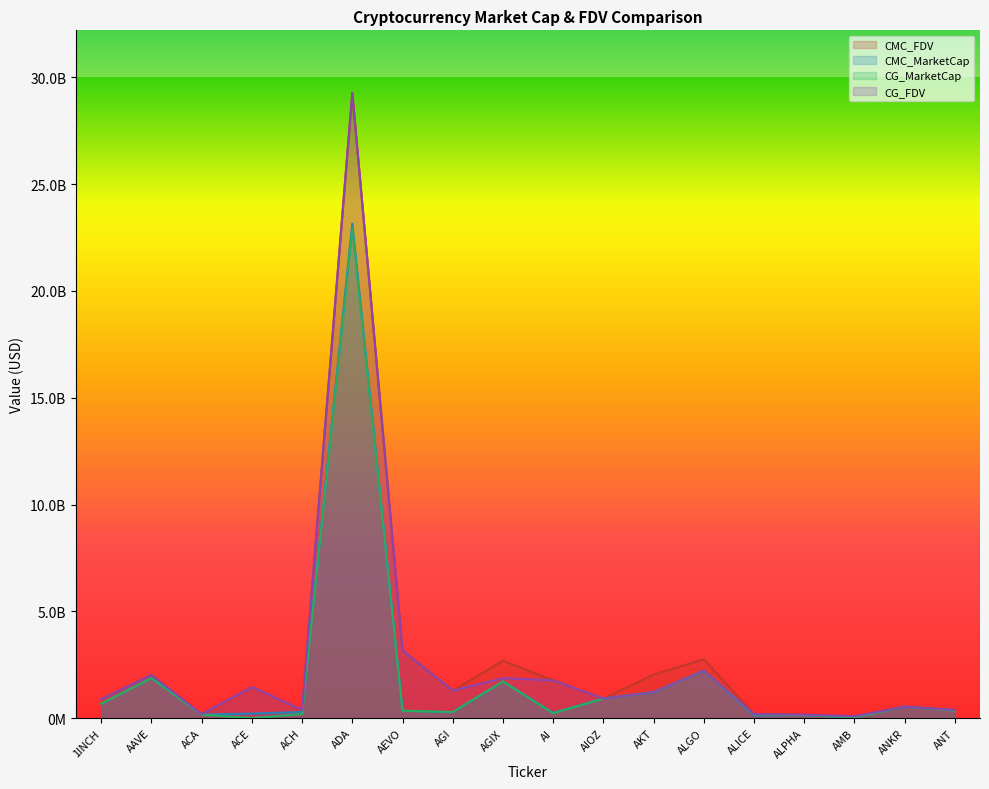

What is the total value across all series at 1INCH?

3123108913.4